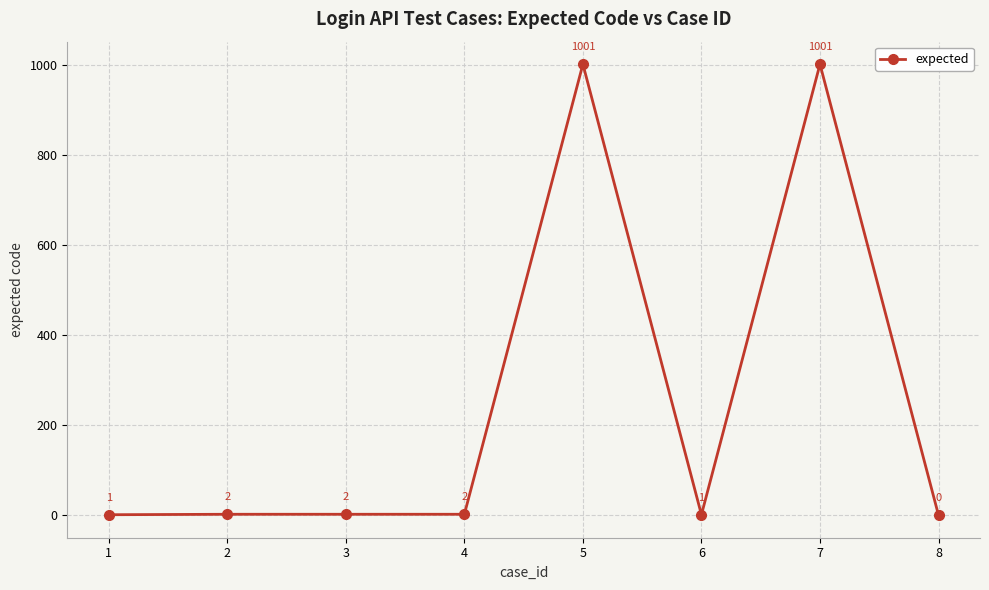

True or false: the data has more than 0 interior local peaks.

True